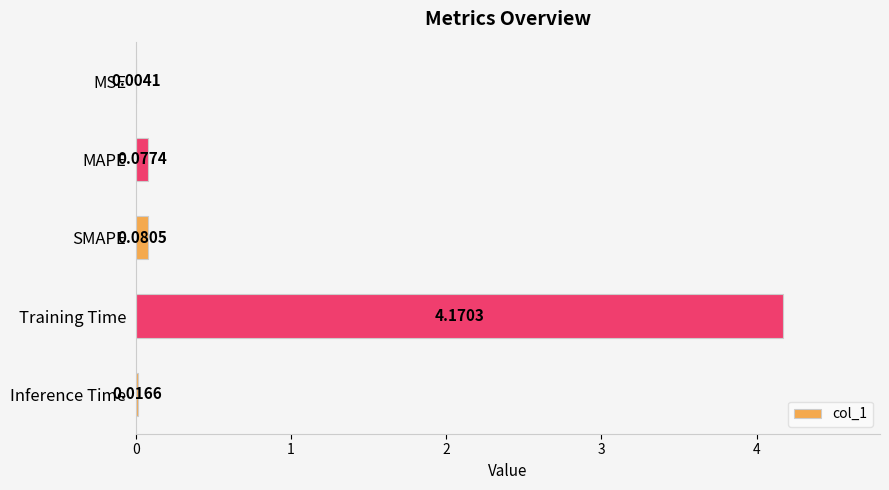

Which category has the highest value across all series?

Training Time